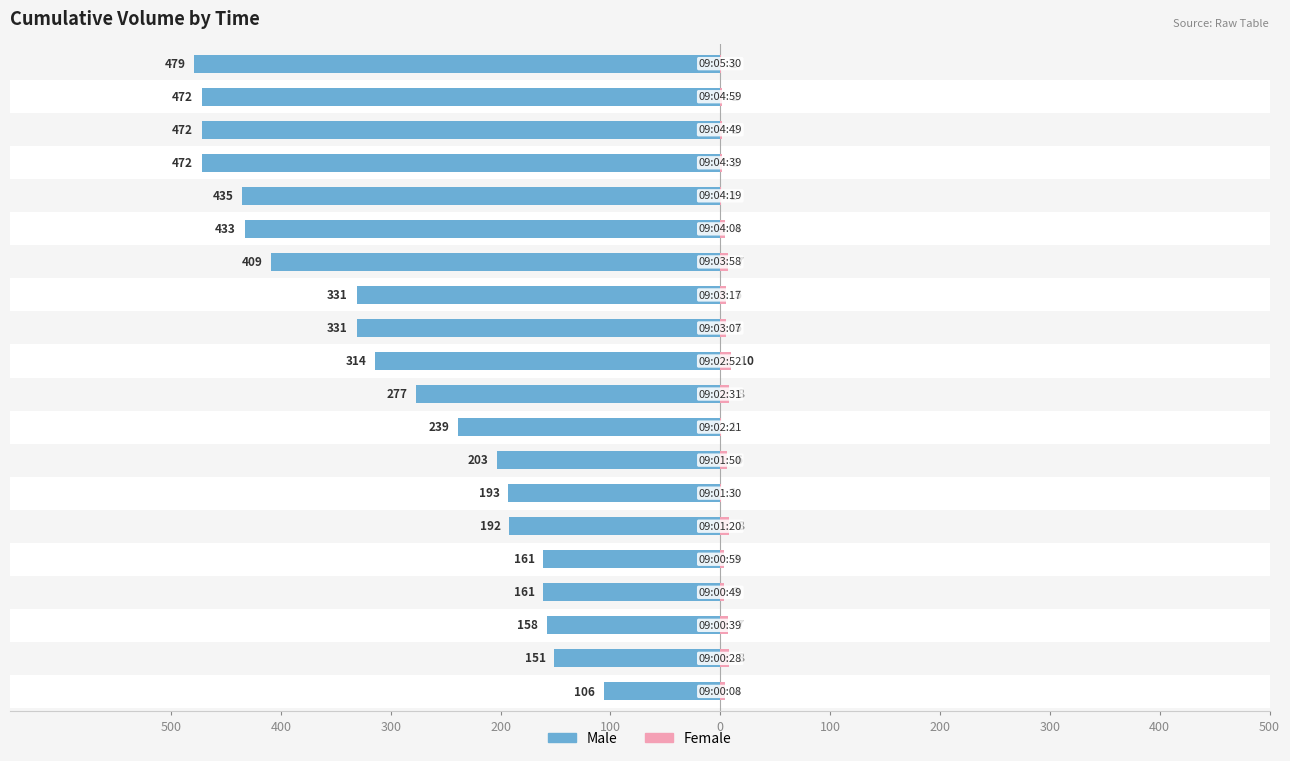

Reading left to right, extract all data points from this chart.

Male: -106	-151	-158	-161	-161	-192	-193	-203	-239	-277	-314	-331	-331	-409	-433	-435	-472	-472	-472	-479
Female: 4	8	7	3	3	8	1	6	1	8	10	5	5	7	4	1	2	2	2	1